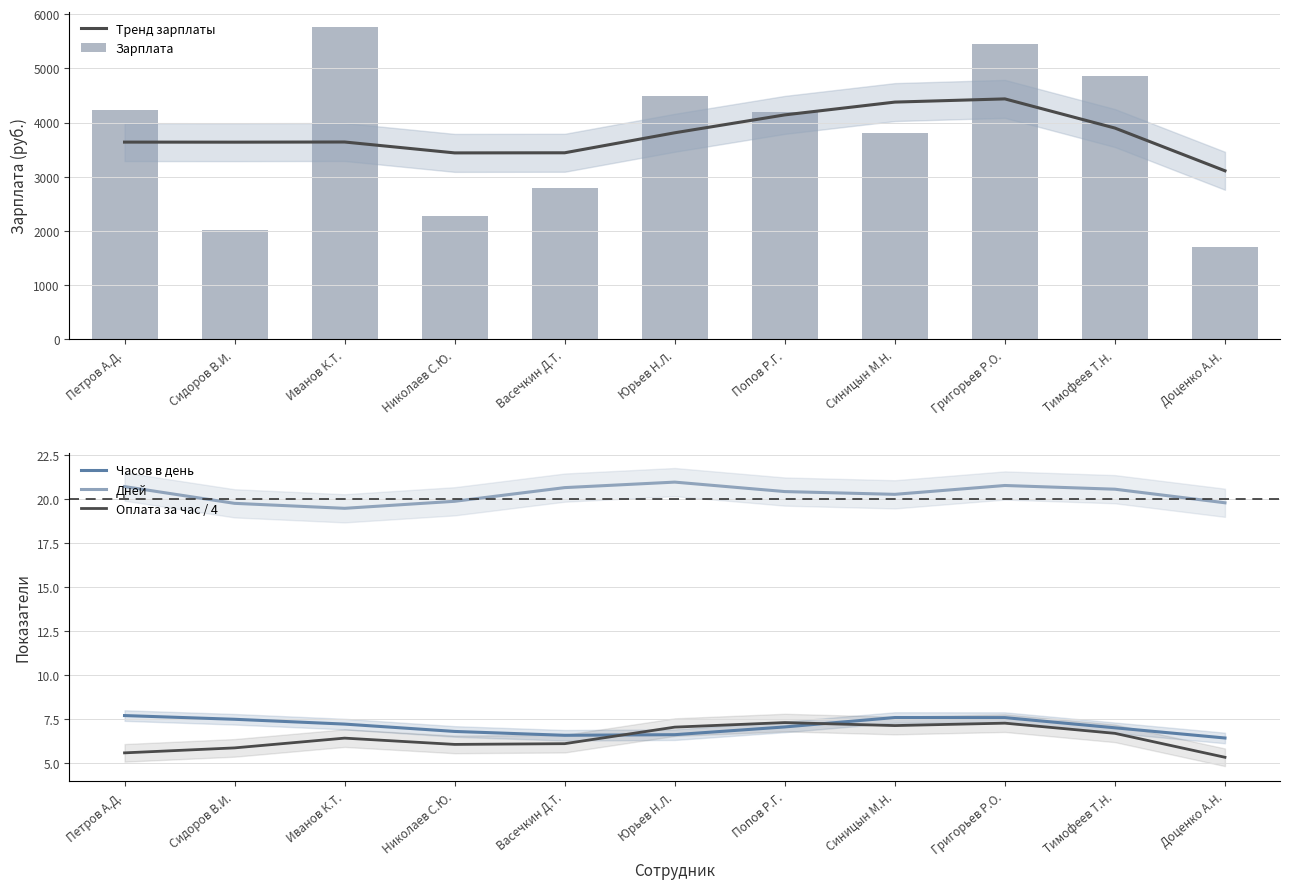

What is the sum of all Зарплата values?

41578.0